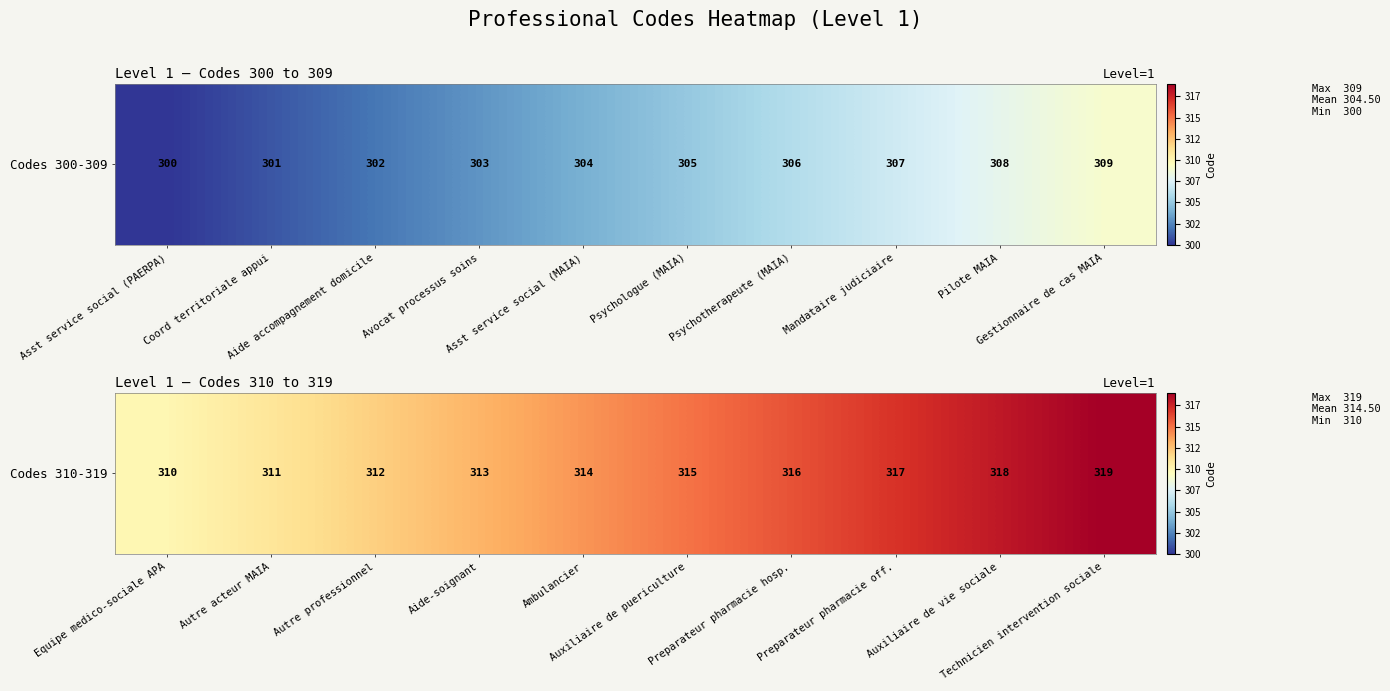

What is the maximum value shown in the chart?

319